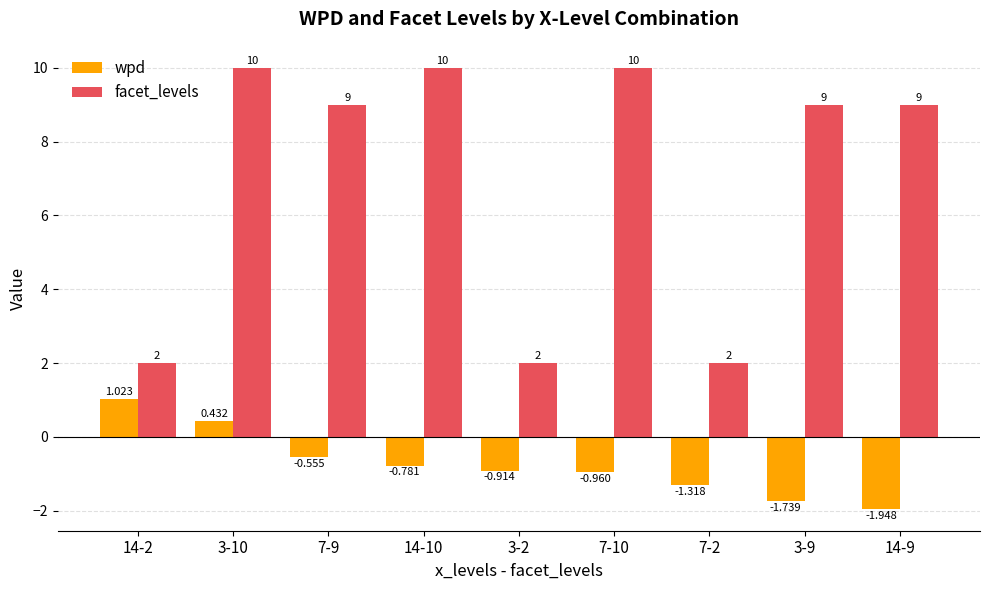

What position from the left is 3-2?

5